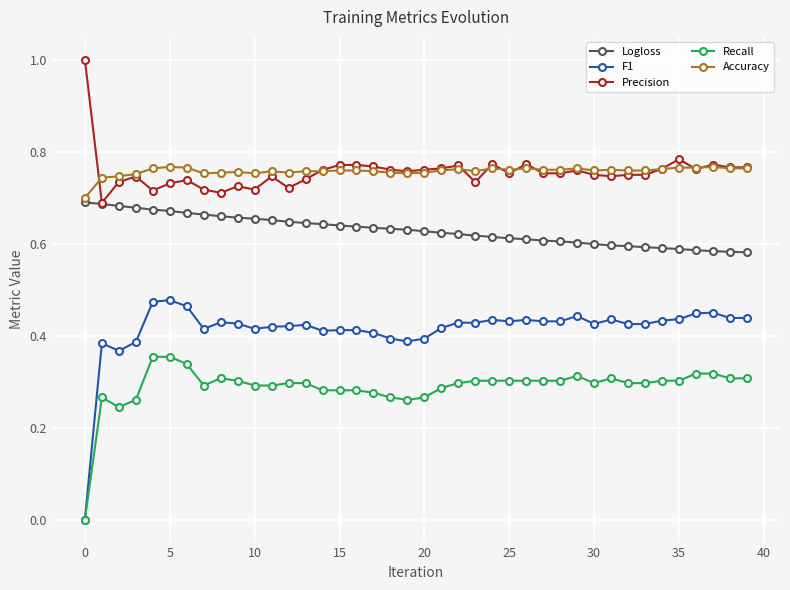

How many lines are shown in the chart?

5